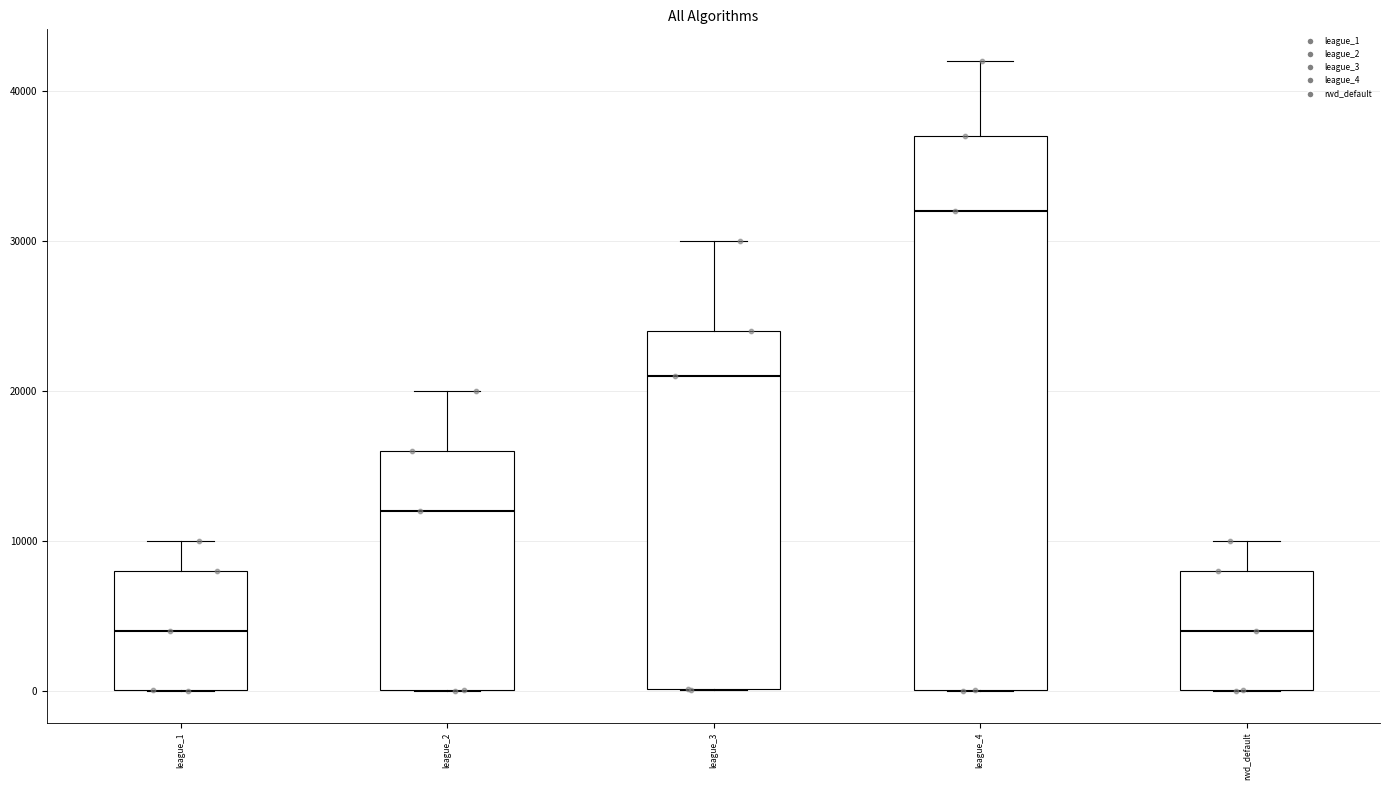

Which box is the tallest, from its lower edge to its upper edge?

league_4